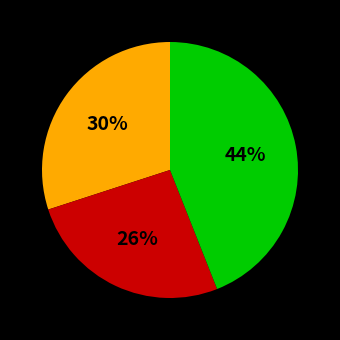

To the nearest percent, what is the difference between the largest and smallest slice percentages?

18%